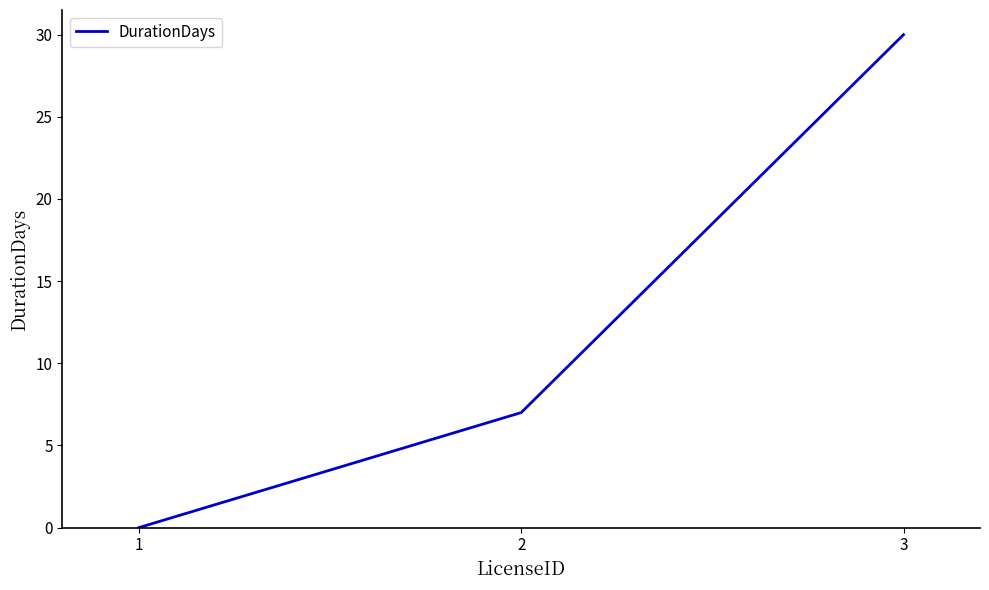

What is the greatest value displayed?

30